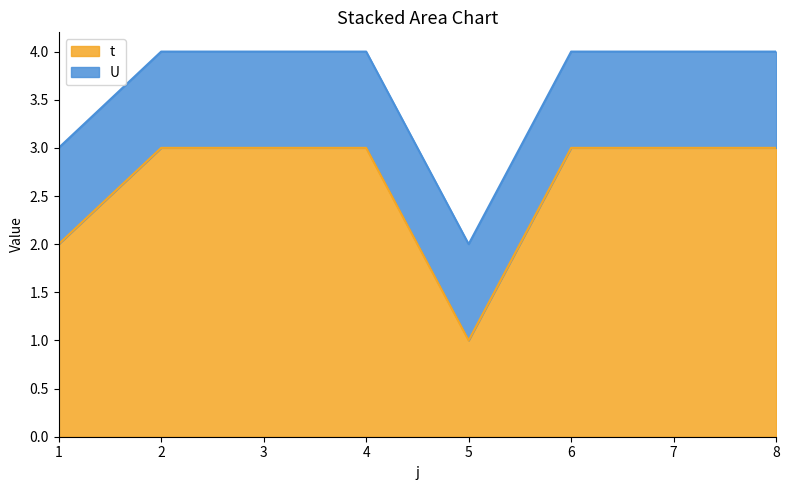

Does the chart display data point markers on the line(s)?

No